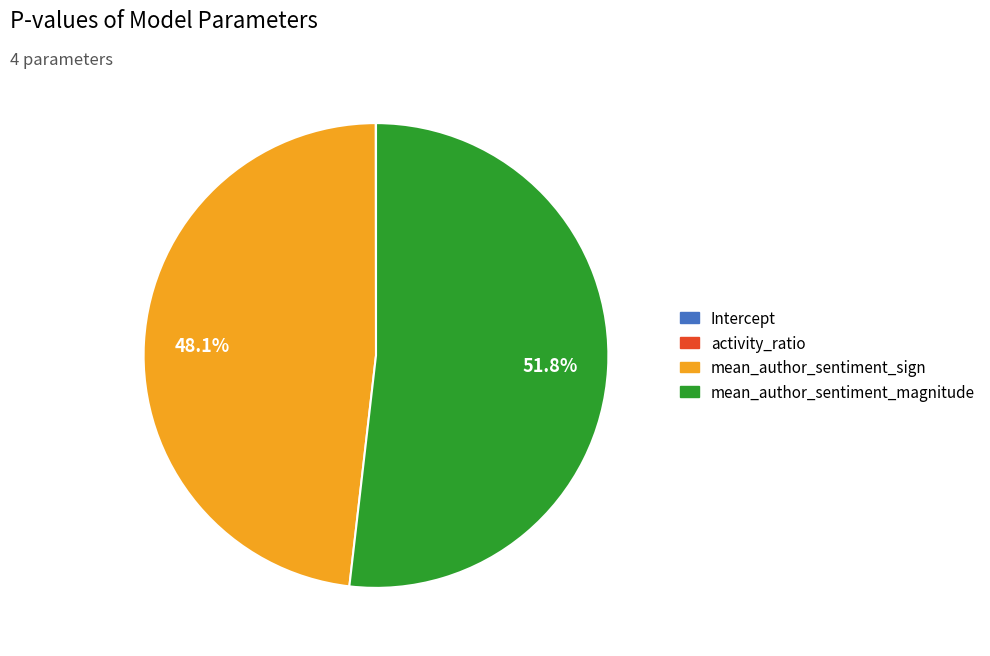

To the nearest percent, what portion does mean_author_sentiment_sign represent?

48%